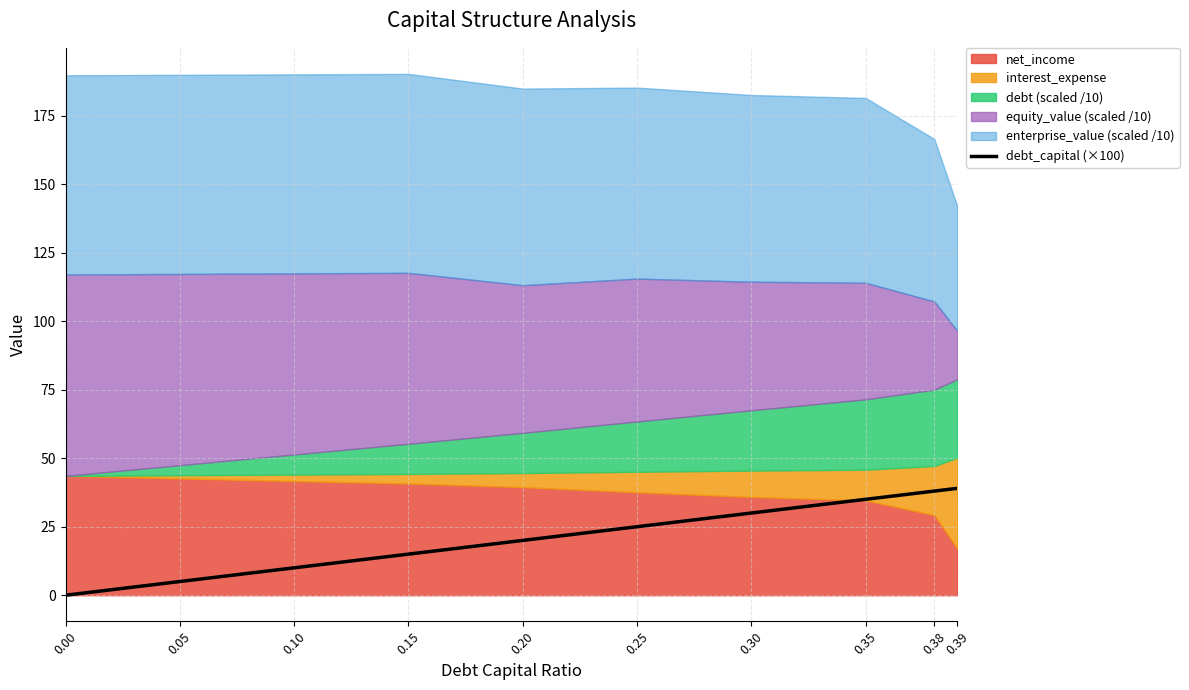

What is the difference between the maximum and second lowest values?

34